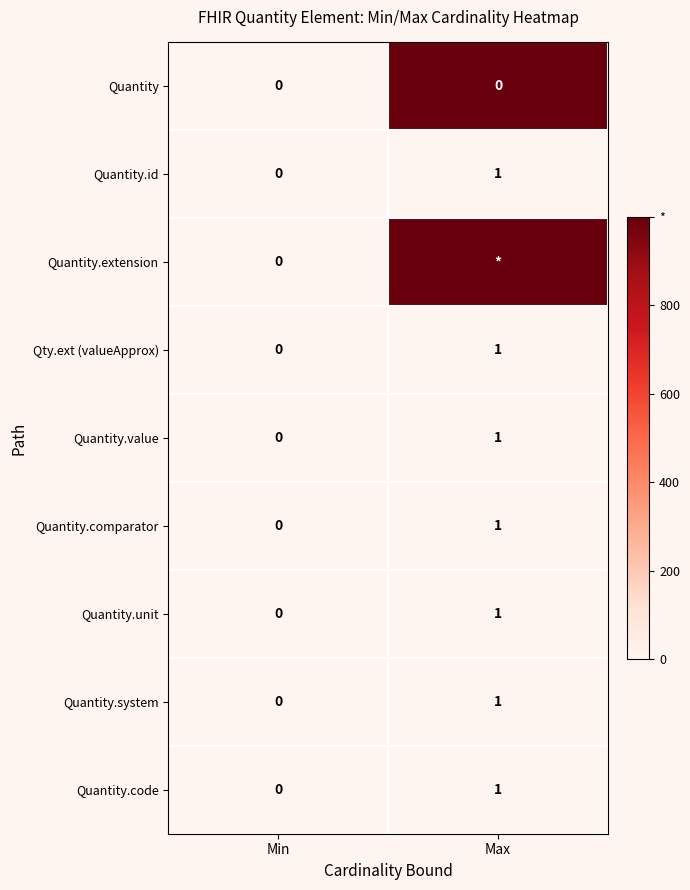

How many values in Quantity.unit are above zero?

1